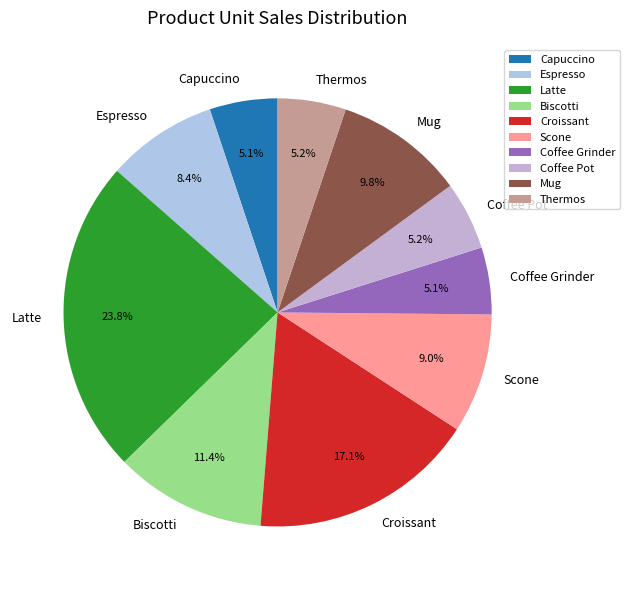

Is the sum of Thermos and Scone greater than half?

No